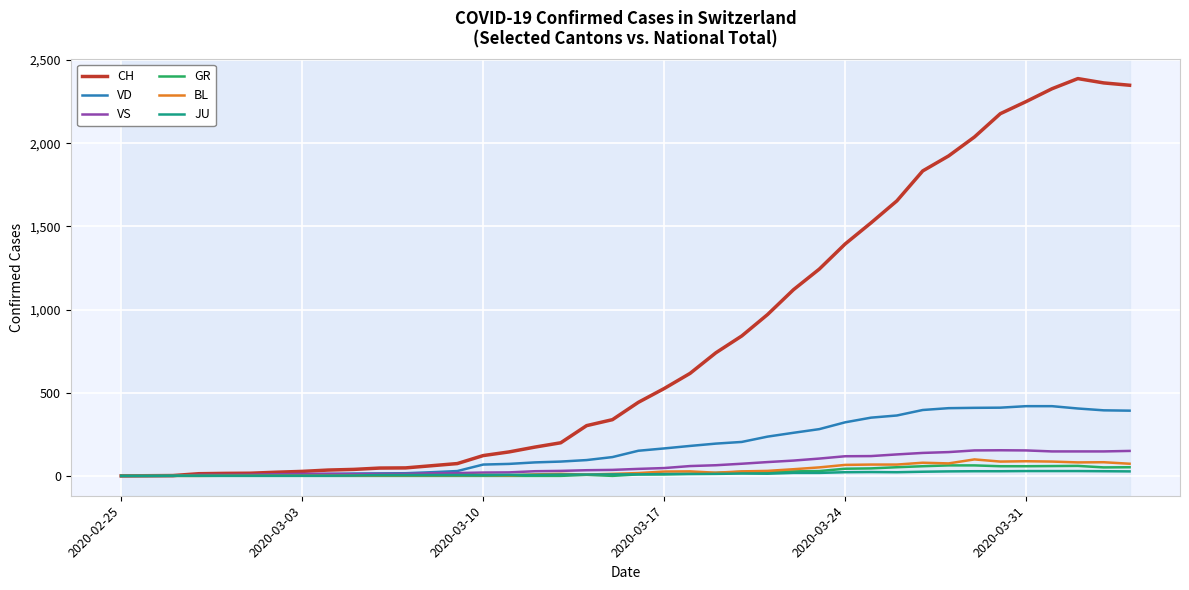

What is the difference between the maximum and minimum values in the JU series?

29